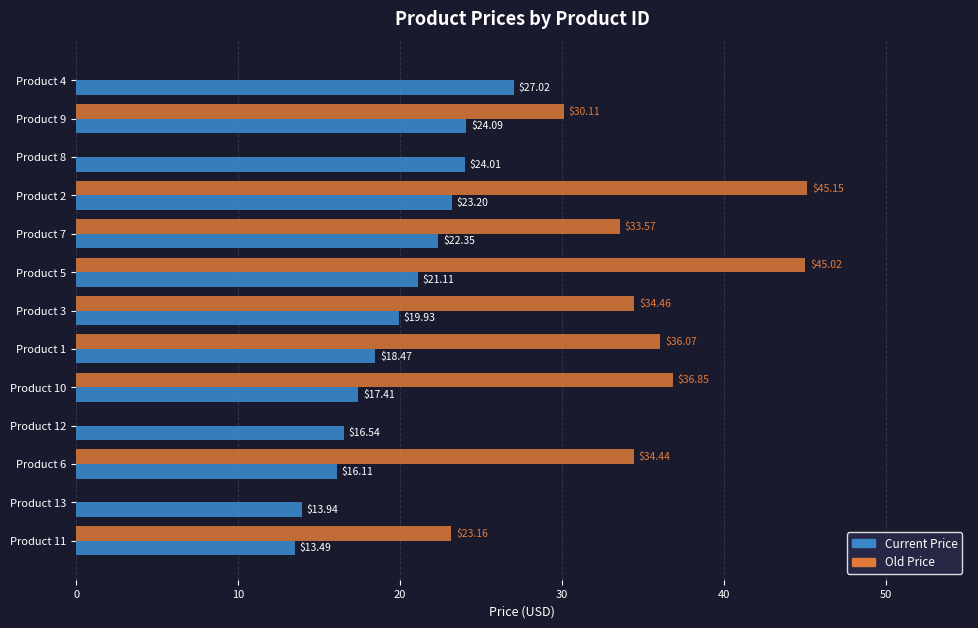

At which category is the sum across all series the highest?

Product 2